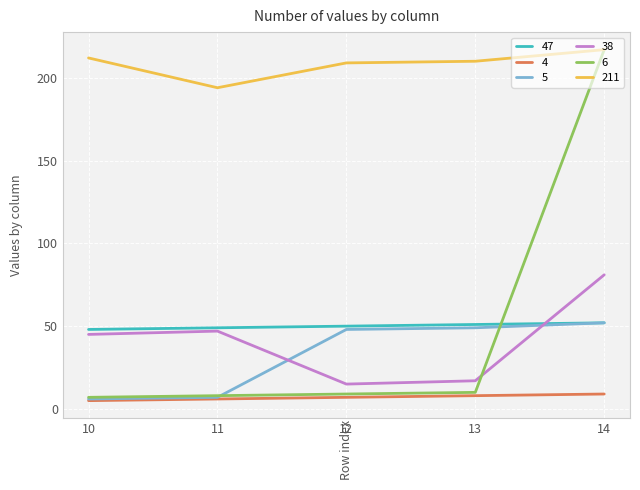

True or false: 47 and 211 cross at least once.

False